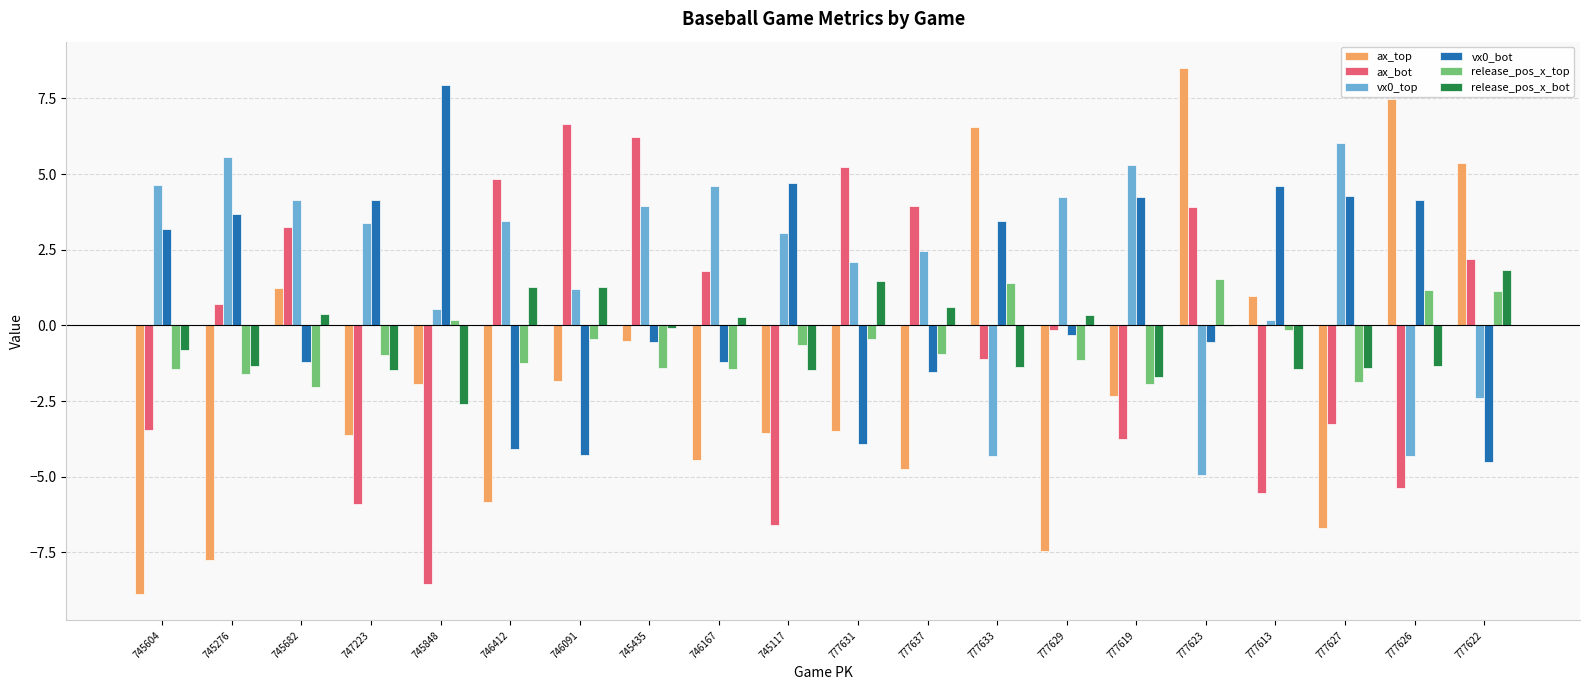

True or false: ax_top has a value of -4.4 at 746167.

True